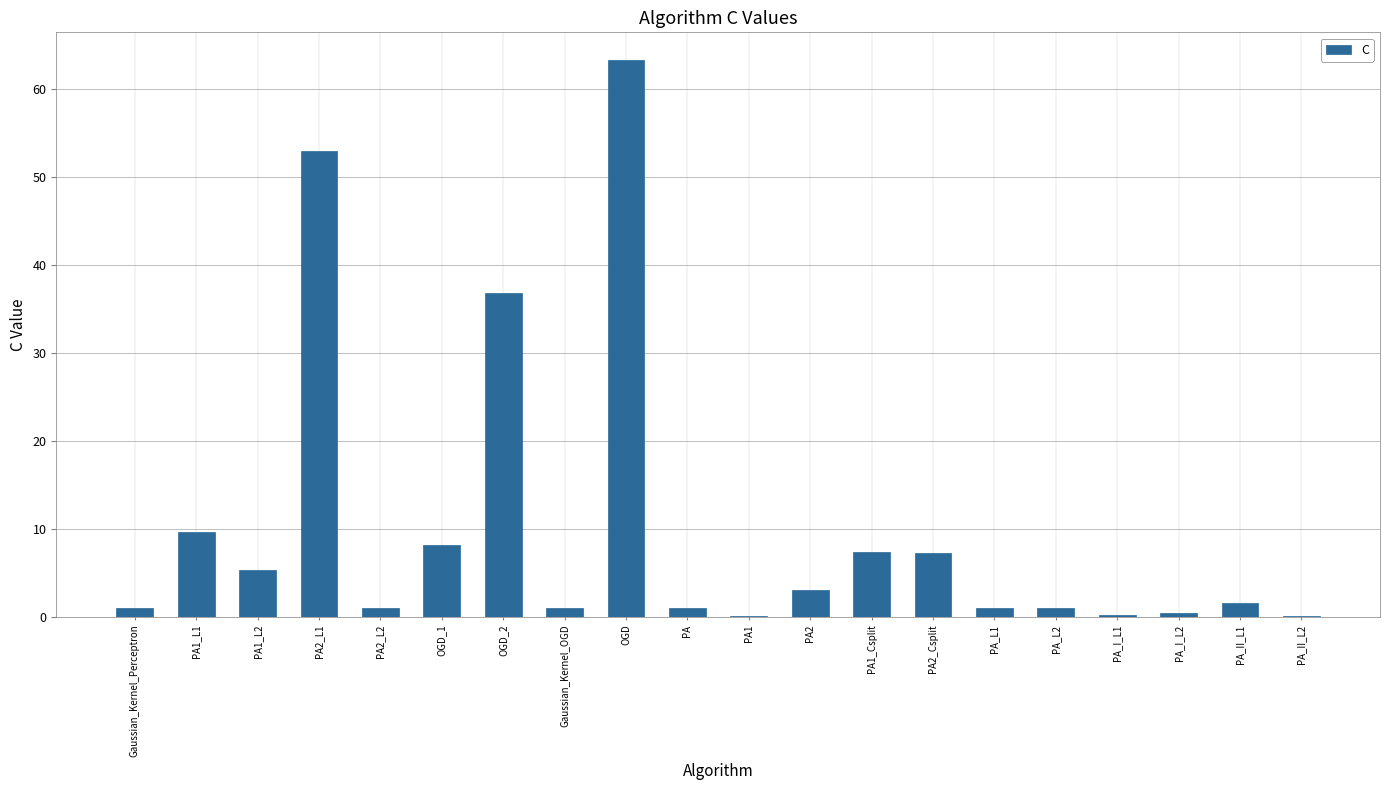

What is the maximum value shown in the chart?

63.3